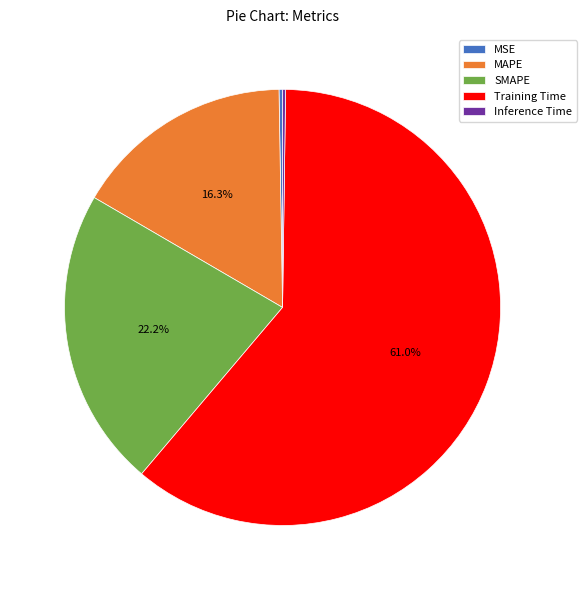

Is Training Time the majority of the pie?

Yes